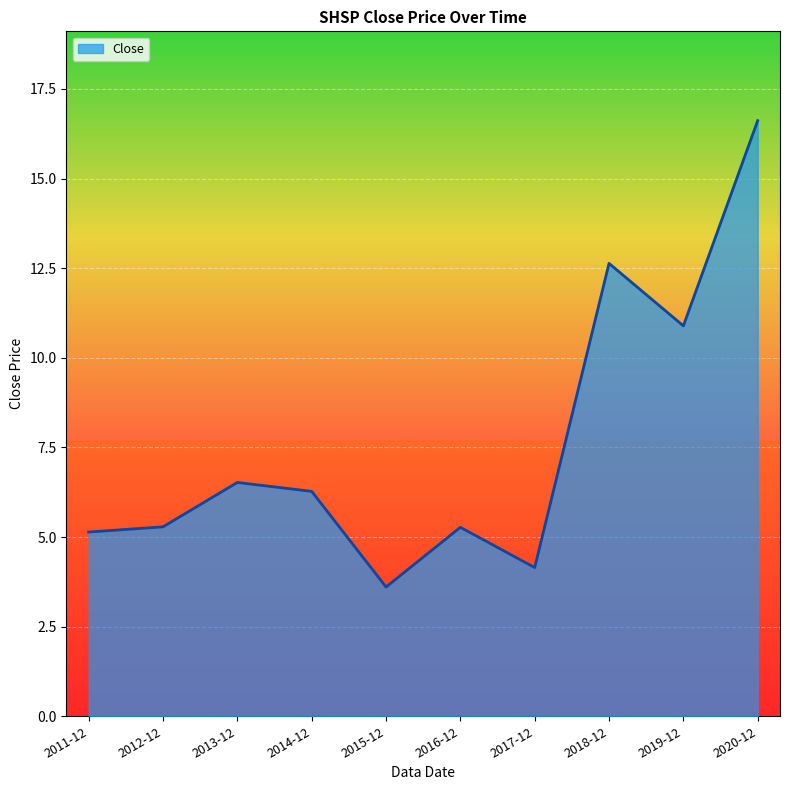

What position from the left is 2012-12?

2